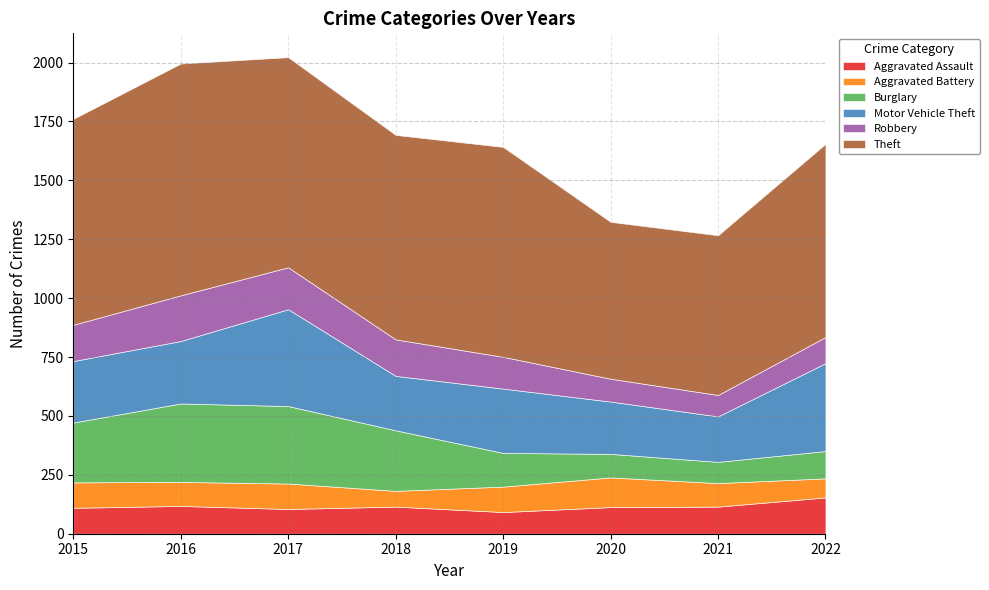

What are all the series names shown in the legend?

Aggravated Assault, Aggravated Battery, Burglary, Motor Vehicle Theft, Robbery, Theft